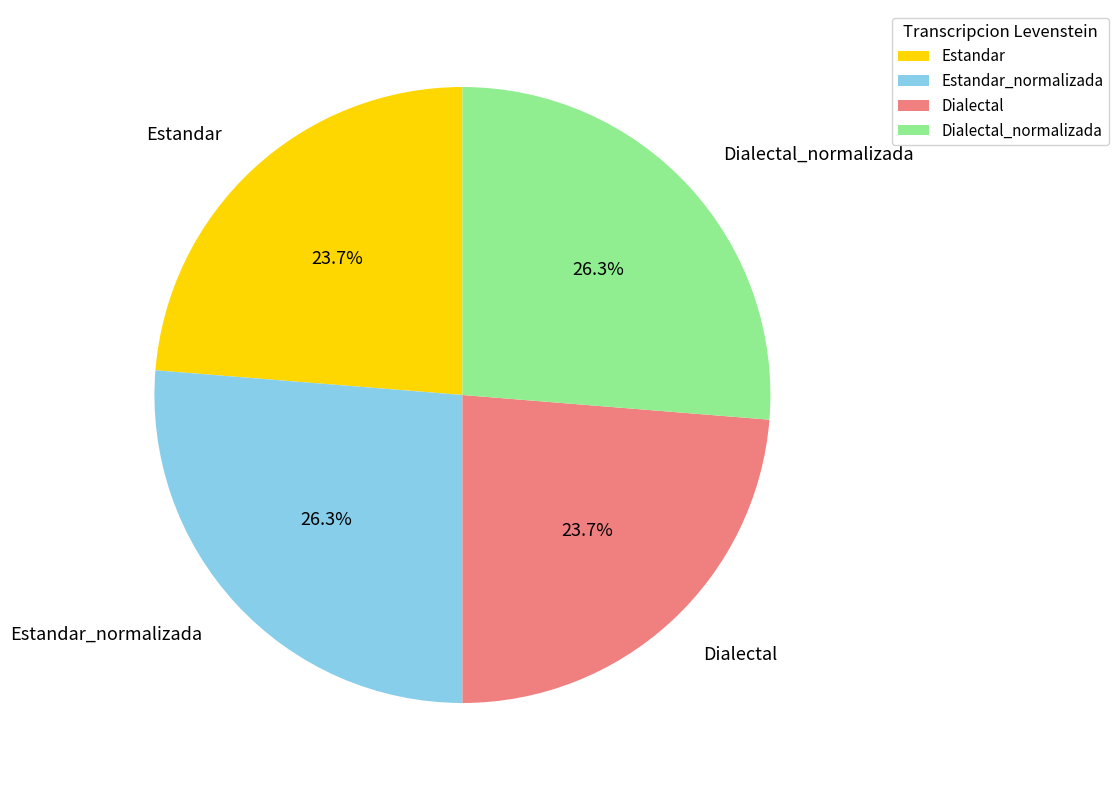

To the nearest percent, what is the combined percentage of Dialectal_normalizada and Estandar?

50%